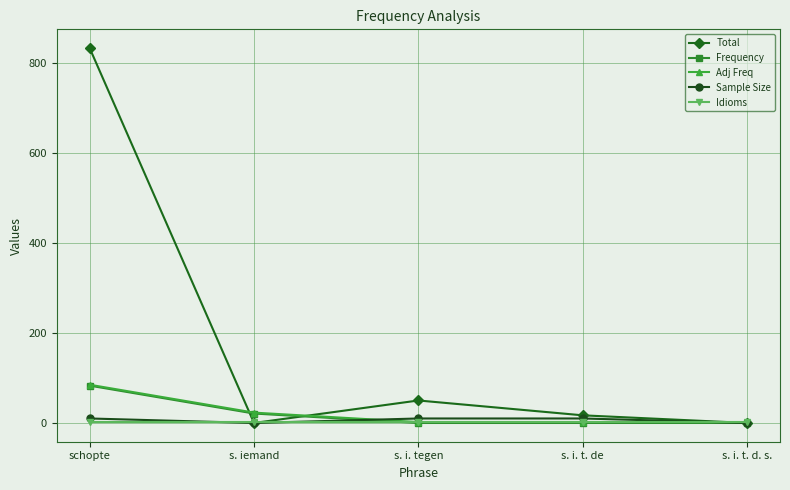

What is the label of the 2nd point from the right?

s. i. t. de